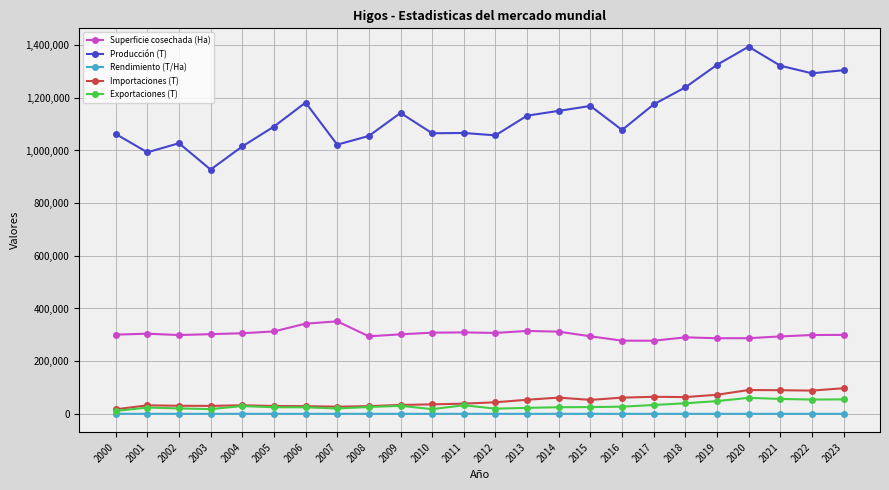

Where does the Superficie cosechada (Ha) series first go above 301887?

2001